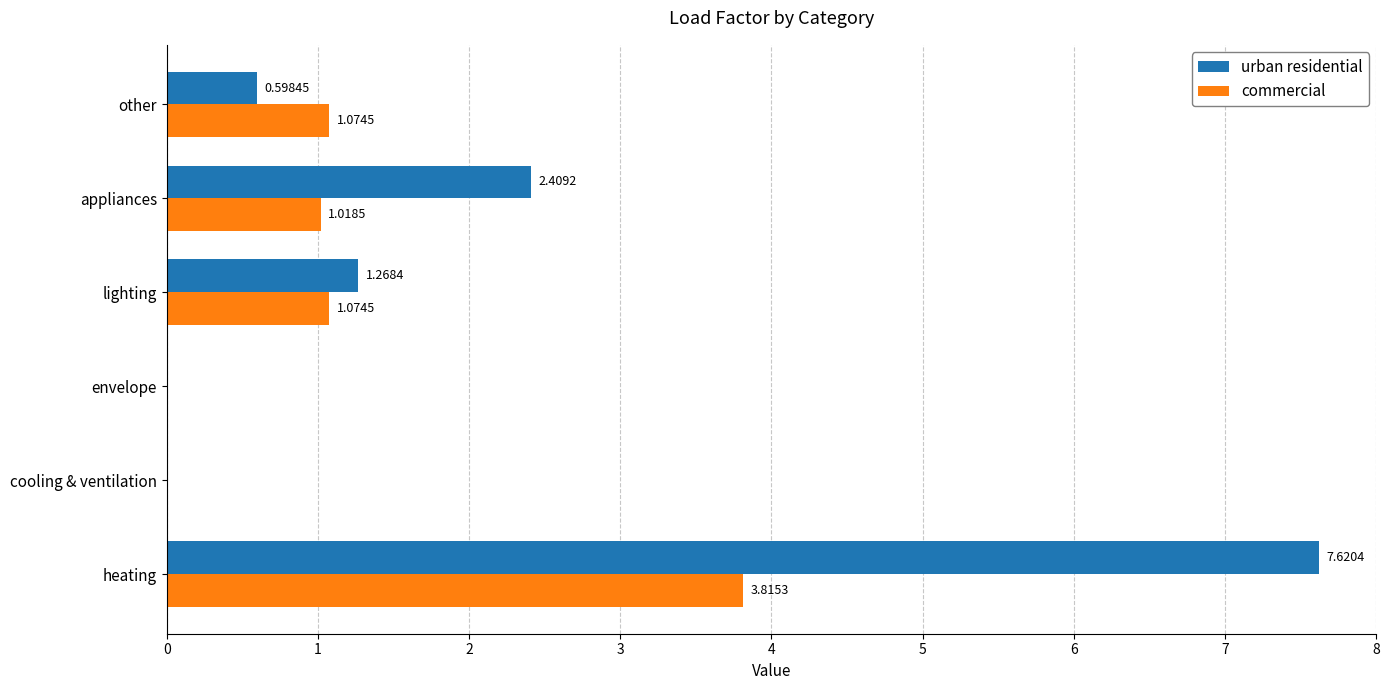

What is the total value across all series at appliances?

3.4